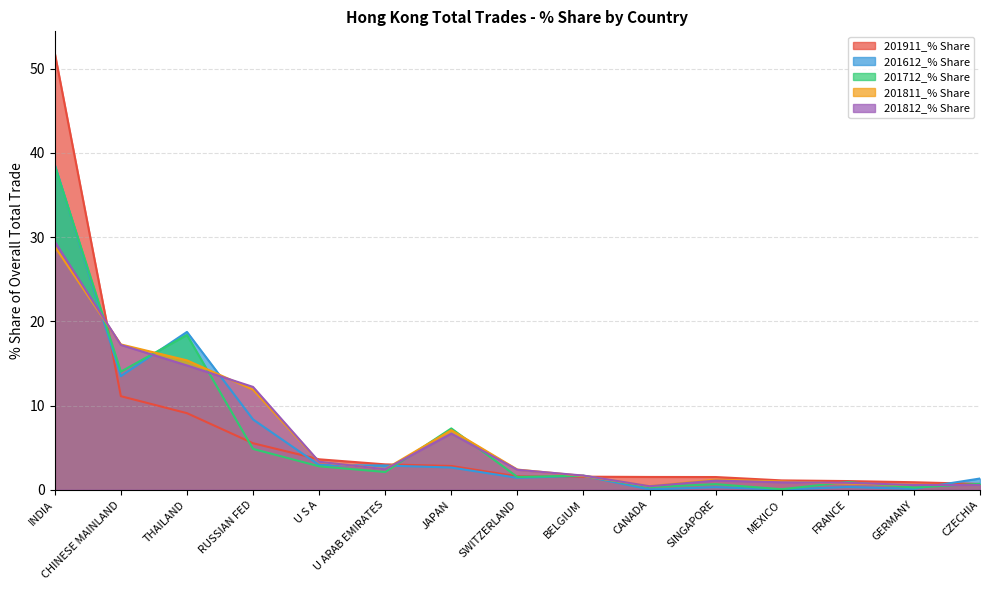

How many values in the 201612_% Share series are below 1?

5